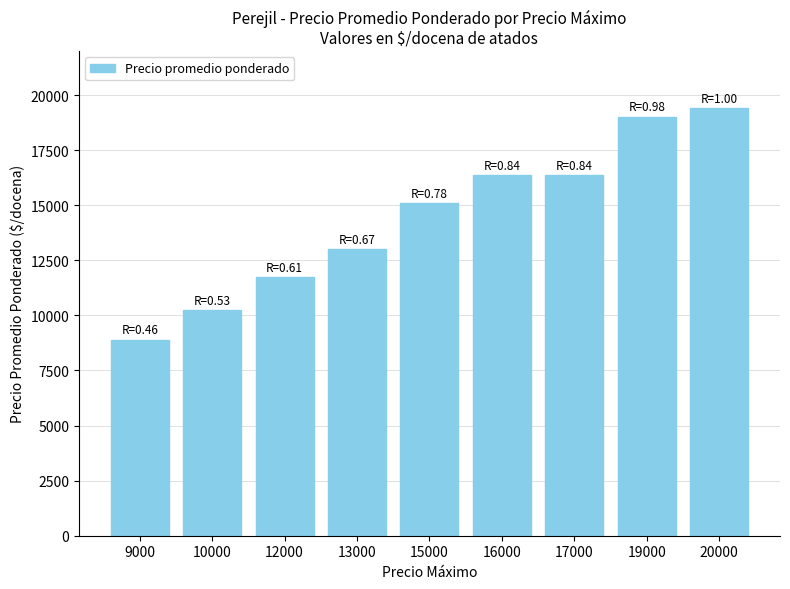

What is the value of the 9th bar from the left?

19400